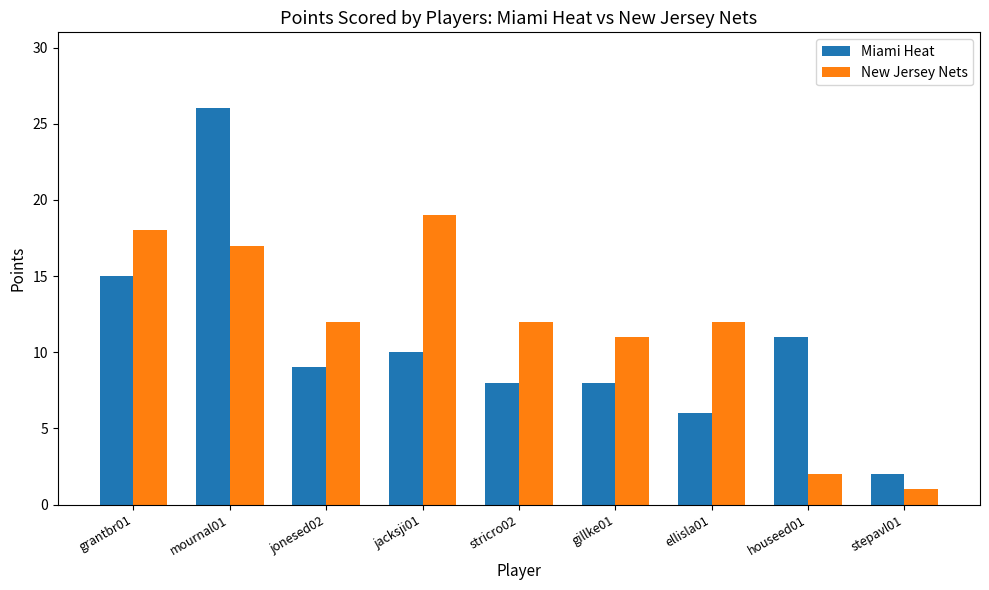

Which series has the widest spread of values?

Miami Heat